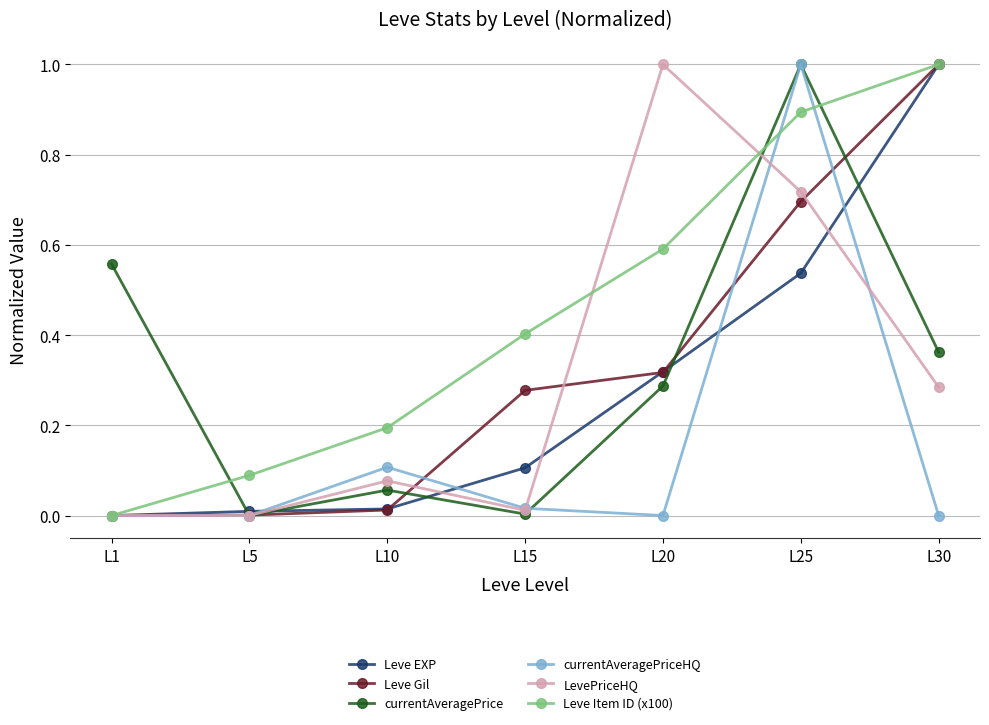

Between L5 and L10, which series saw the biggest shift?

currentAveragePriceHQ